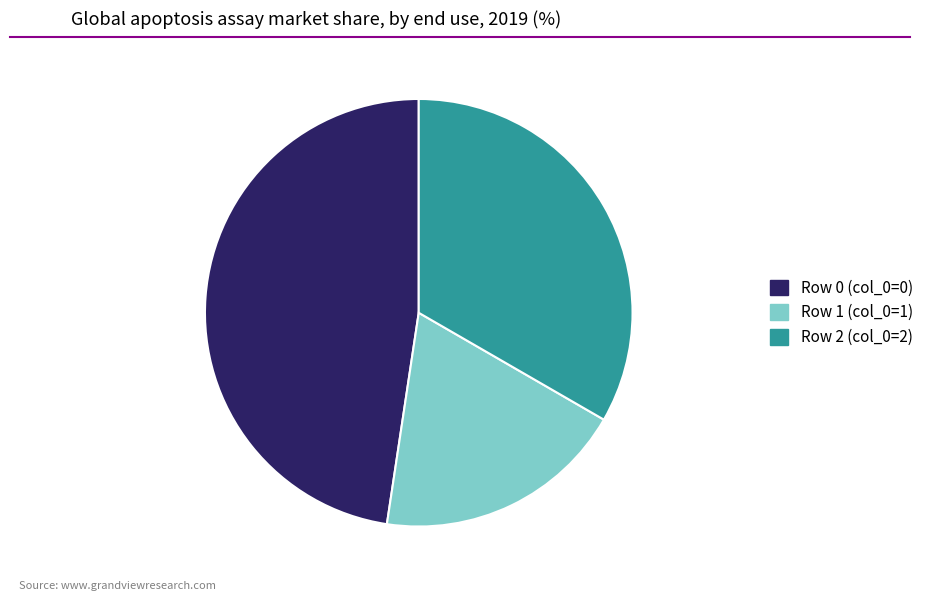

Is the sum of Row 2 (col_0=2) and Row 1 (col_0=1) greater than half?

Yes